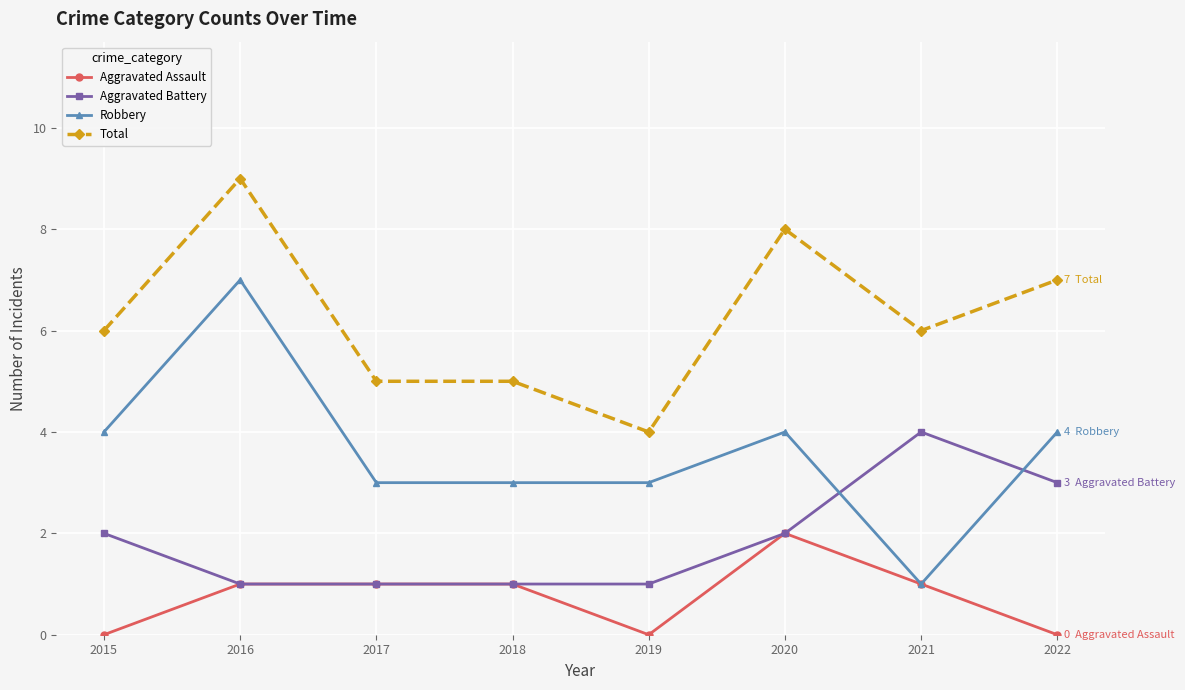

Reading right to left, list all the values displayed in this chart.

Aggravated Assault: 2022=0	2021=1	2020=2	2019=0	2018=1	2017=1	2016=1	2015=0
Aggravated Battery: 2022=3	2021=4	2020=2	2019=1	2018=1	2017=1	2016=1	2015=2
Robbery: 2022=4	2021=1	2020=4	2019=3	2018=3	2017=3	2016=7	2015=4
Total: 2022=7	2021=6	2020=8	2019=4	2018=5	2017=5	2016=9	2015=6